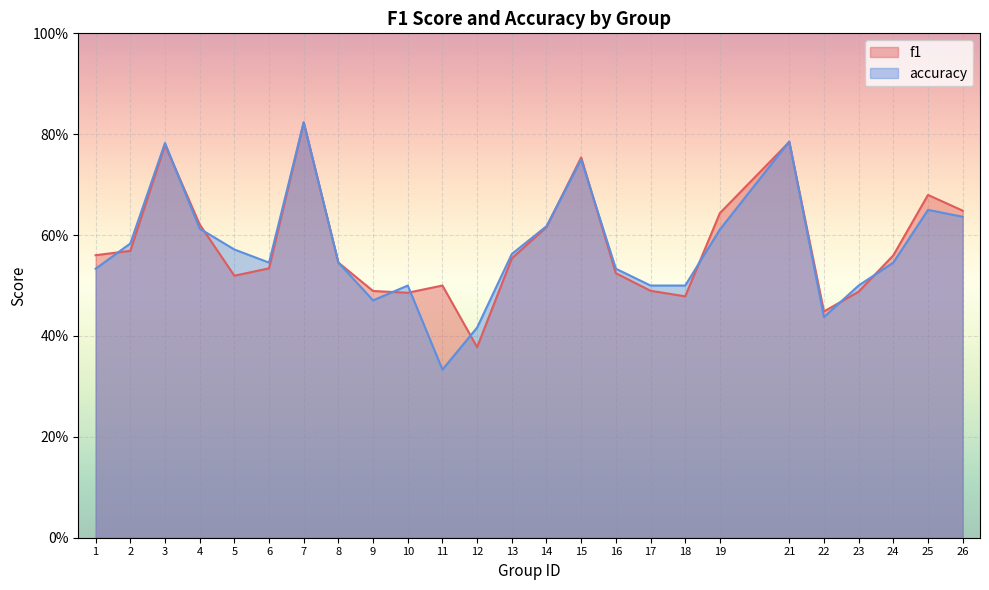

What is the total value across all series at 12?

0.8